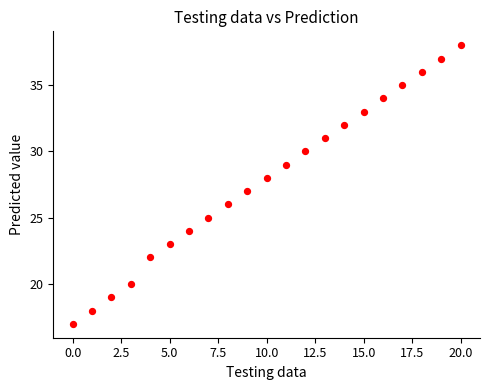

What is the range of Y values (max minus min)?

21